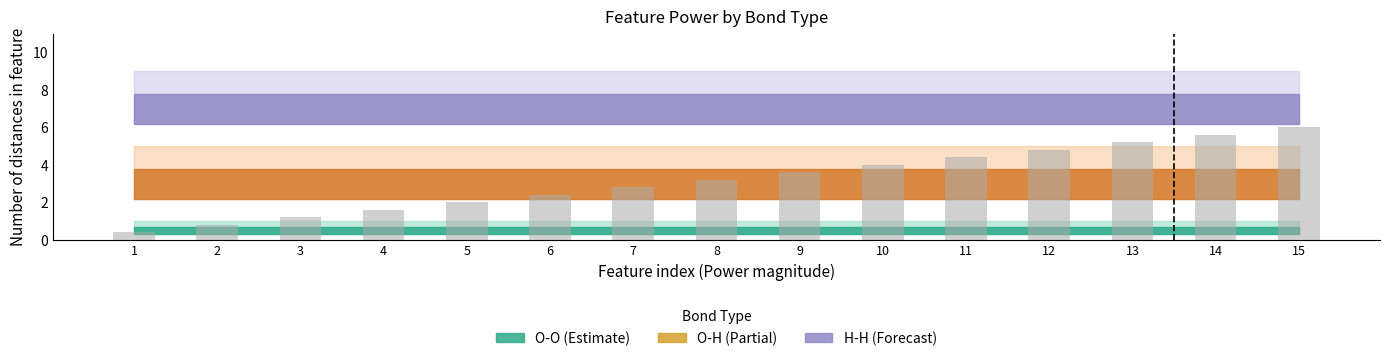

The chart shows a value of 2.7 at 5. True or false?

False